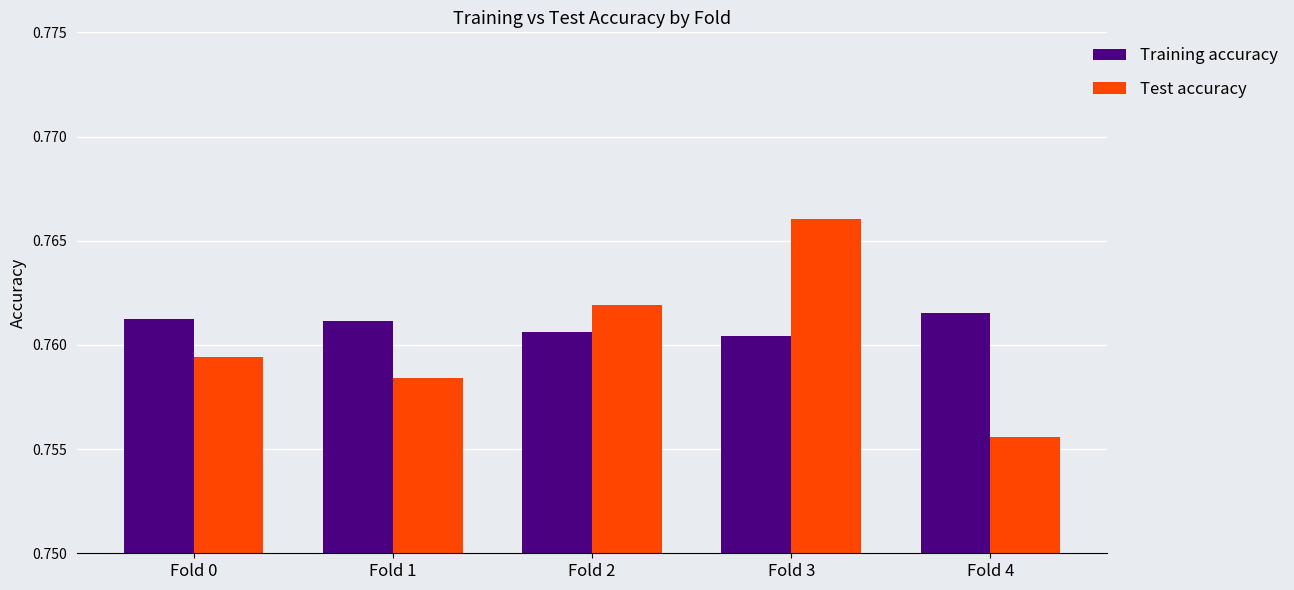

Rank the series by their maximum value, from highest to lowest.

Test accuracy, Training accuracy